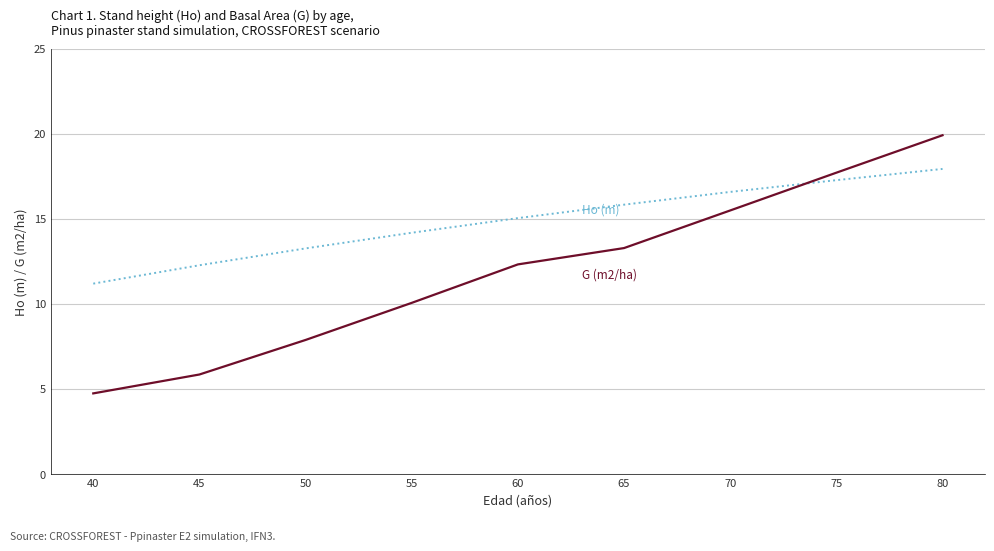

What is the difference between the highest and lowest values at 70?

1.1